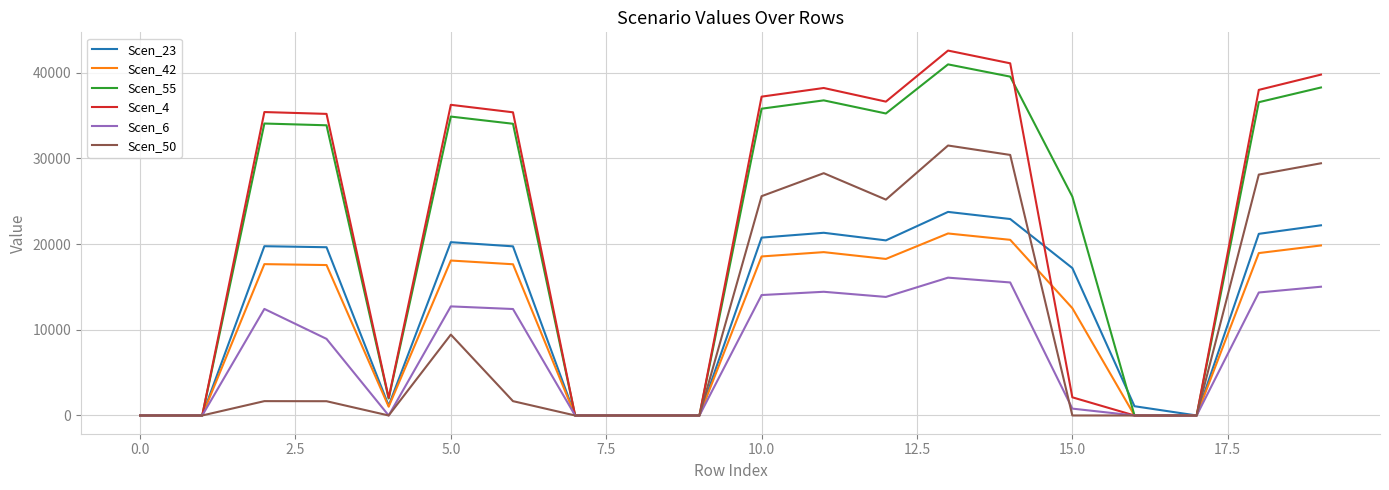

Which series has the widest spread of values?

Scen_4